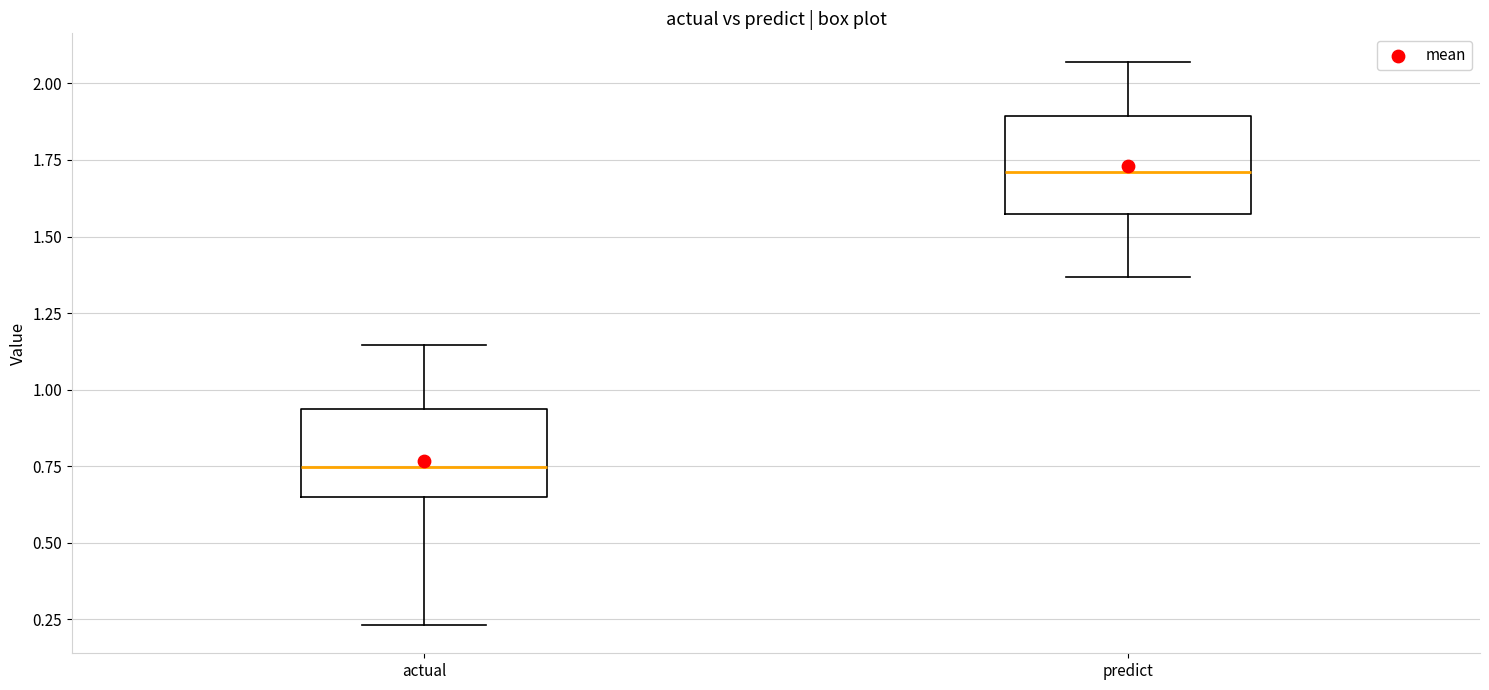

Where does the lower whisker of the box for predict end on the y-axis? The values are not printed on the chart, so give them approximately, as read against the axis.

1.35